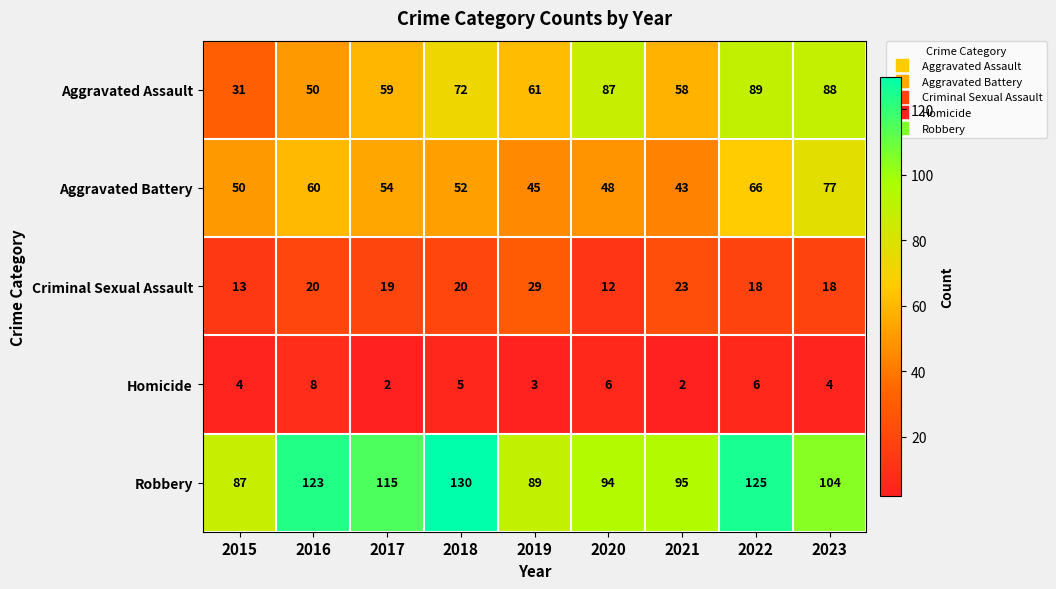

The Robbery series shows 186 at 2018. True or false?

False